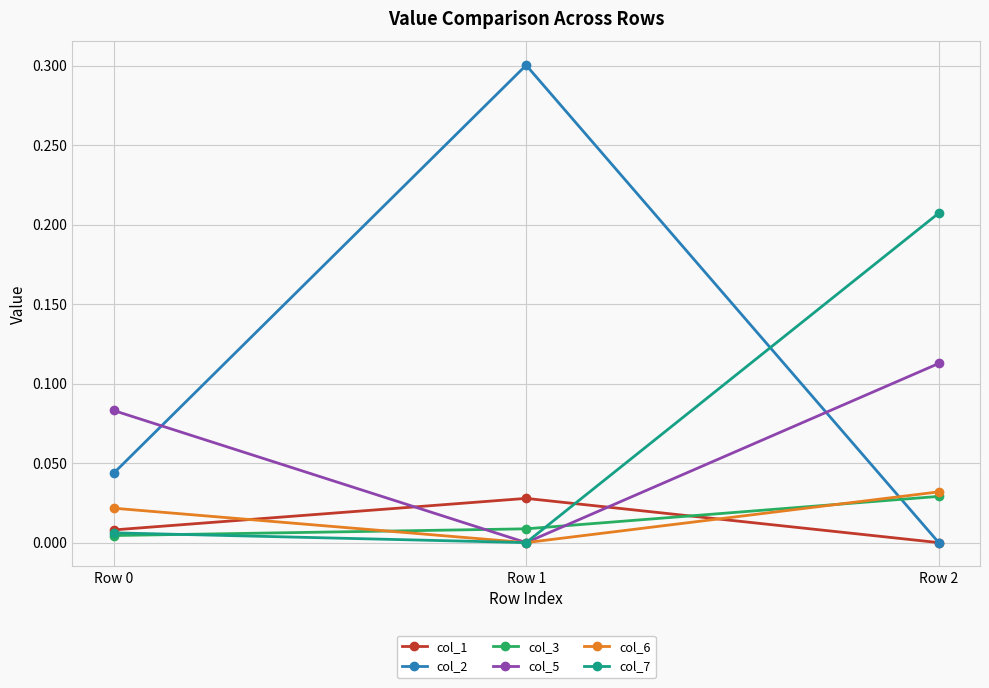

At which category is the sum across all series the highest?

Row 2